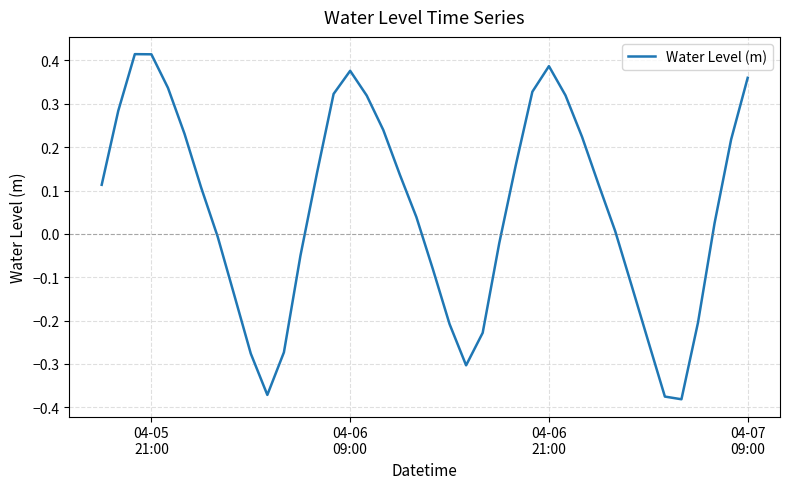

What is the difference between the maximum and minimum values?

0.8